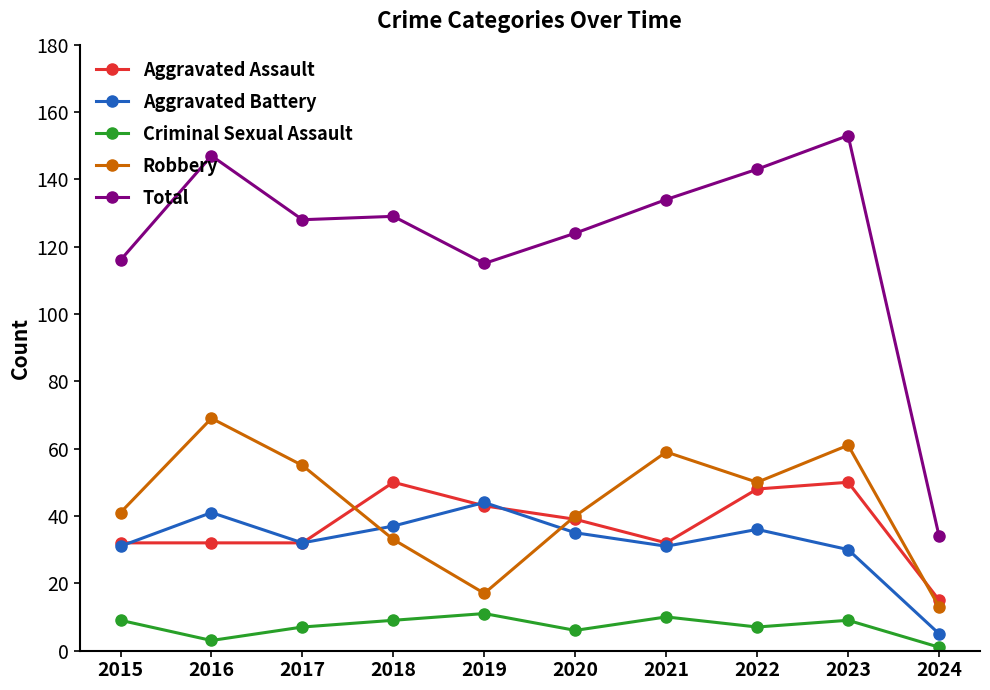

Reading left to right, extract all data points from this chart.

Aggravated Assault: 2015=32	2016=32	2017=32	2018=50	2019=43	2020=39	2021=32	2022=48	2023=50	2024=15
Aggravated Battery: 2015=31	2016=41	2017=32	2018=37	2019=44	2020=35	2021=31	2022=36	2023=30	2024=5
Criminal Sexual Assault: 2015=9	2016=3	2017=7	2018=9	2019=11	2020=6	2021=10	2022=7	2023=9	2024=1
Robbery: 2015=41	2016=69	2017=55	2018=33	2019=17	2020=40	2021=59	2022=50	2023=61	2024=13
Total: 2015=116	2016=147	2017=128	2018=129	2019=115	2020=124	2021=134	2022=143	2023=153	2024=34